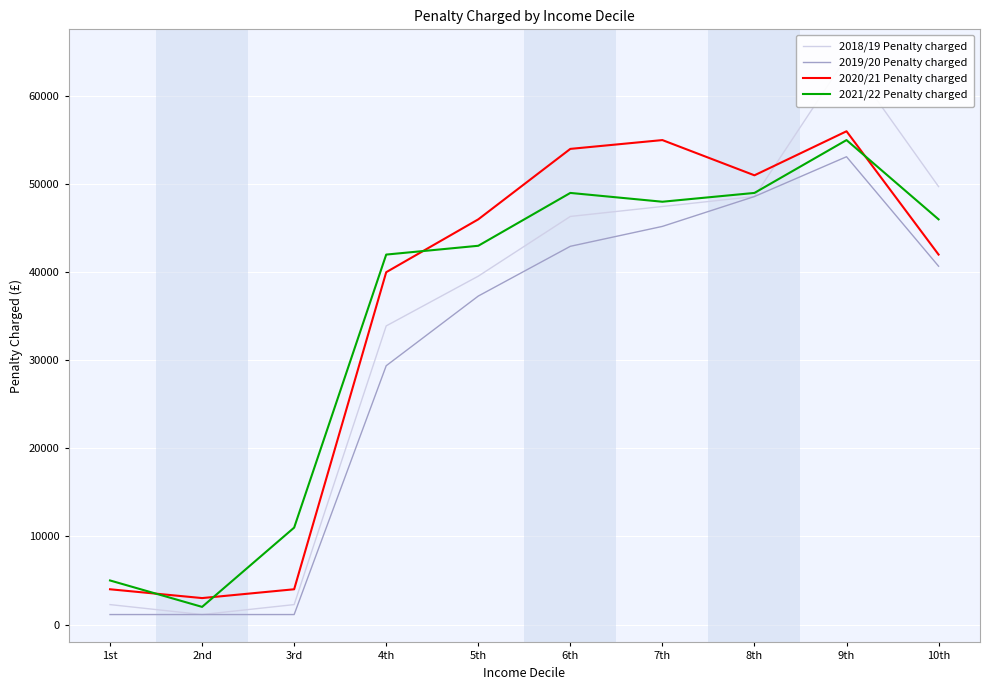

What is the label of the 5th point from the left?

5th